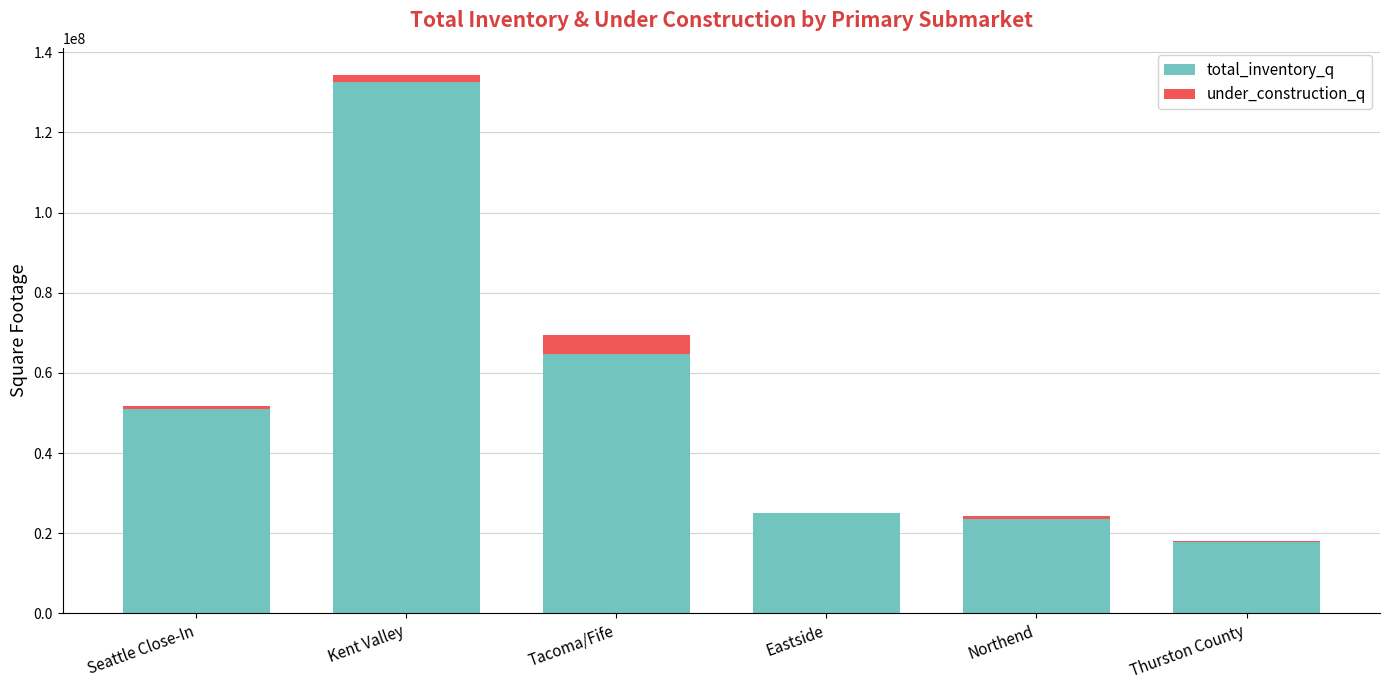

At which category is the sum across all series the highest?

Kent Valley